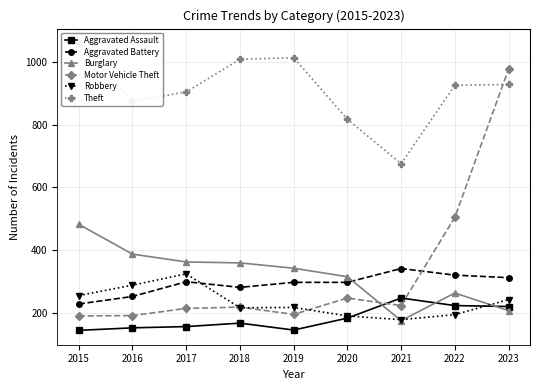

At how many categories does at least one series exceed 354?

9